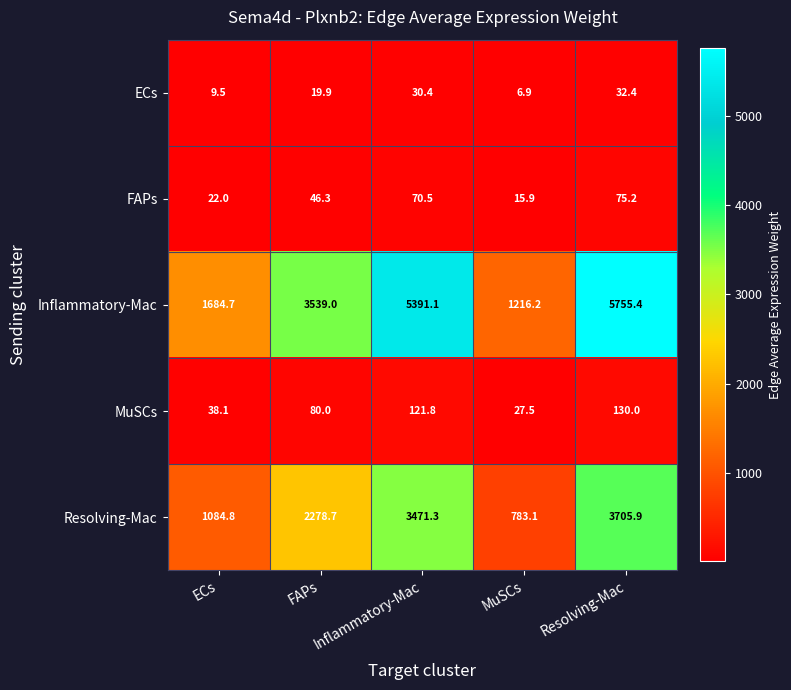

How many data points in MuSCs are less than 80?

2